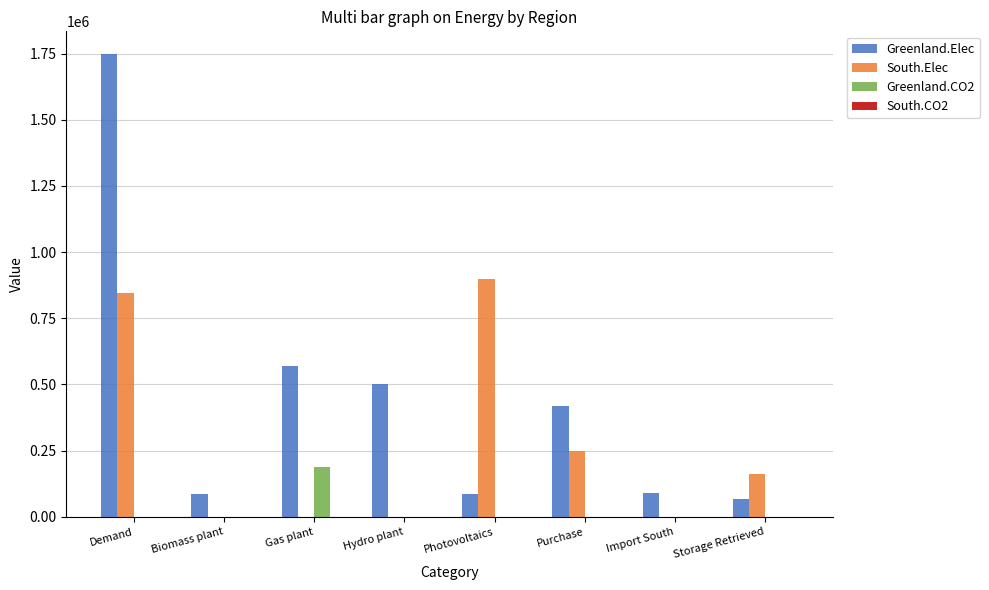

Is it true that South.Elec equals 247877.8 at Purchase?

True